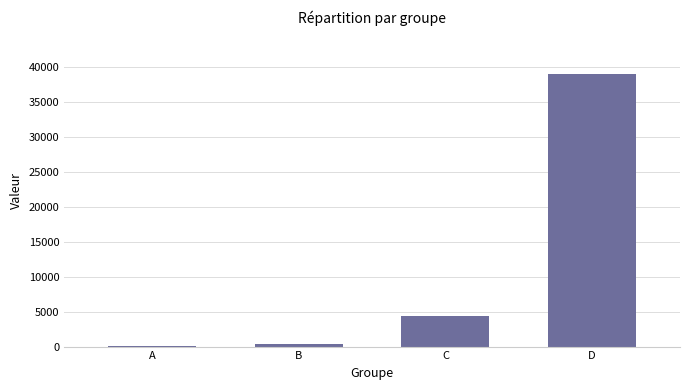

Reading left to right, list all the values displayed in this chart.

A=49	B=370	C=4400	D=39000